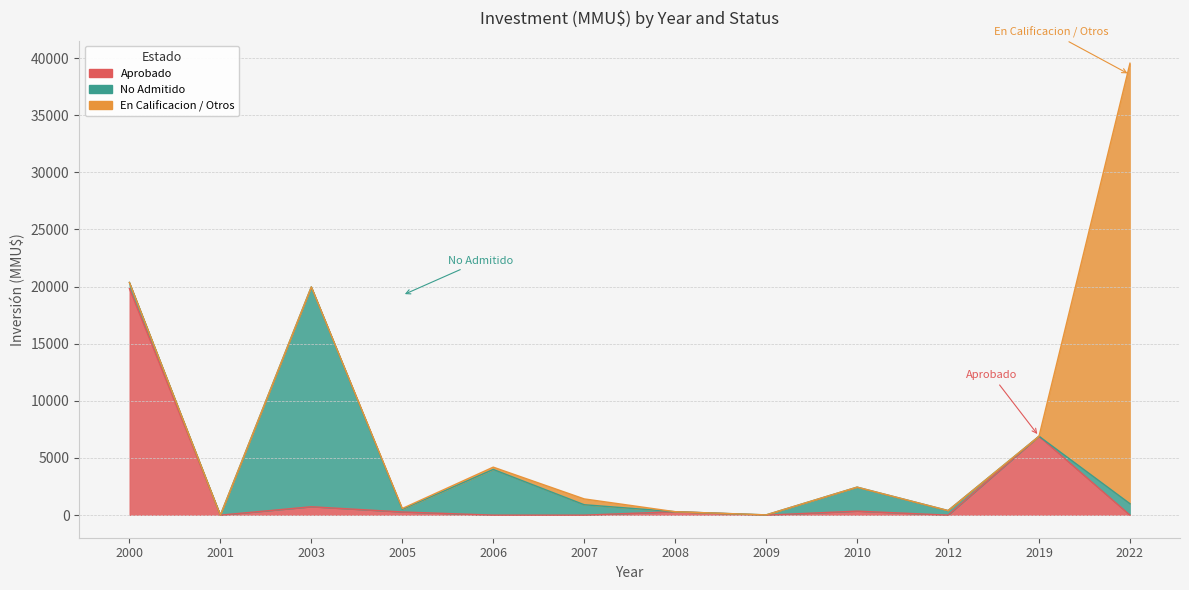

Rank the categories by Aprobado value from lowest to highest.

2001, 2006, 2007, 2009, 2012, 2022, 2005, 2008, 2010, 2003, 2019, 2000